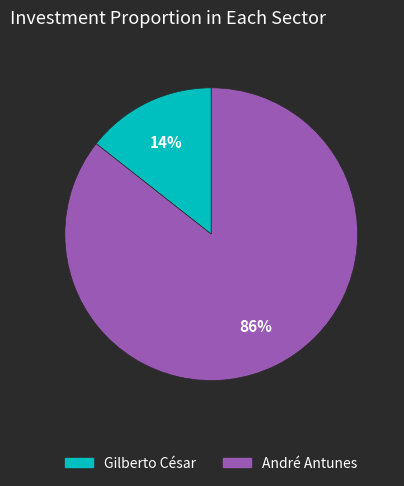

To the nearest percent, what is the average slice percentage?

50%